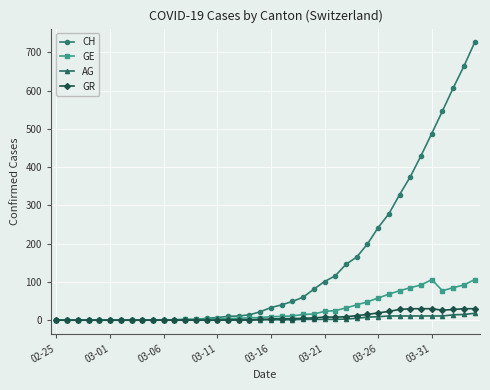

Which series has the widest spread of values?

CH